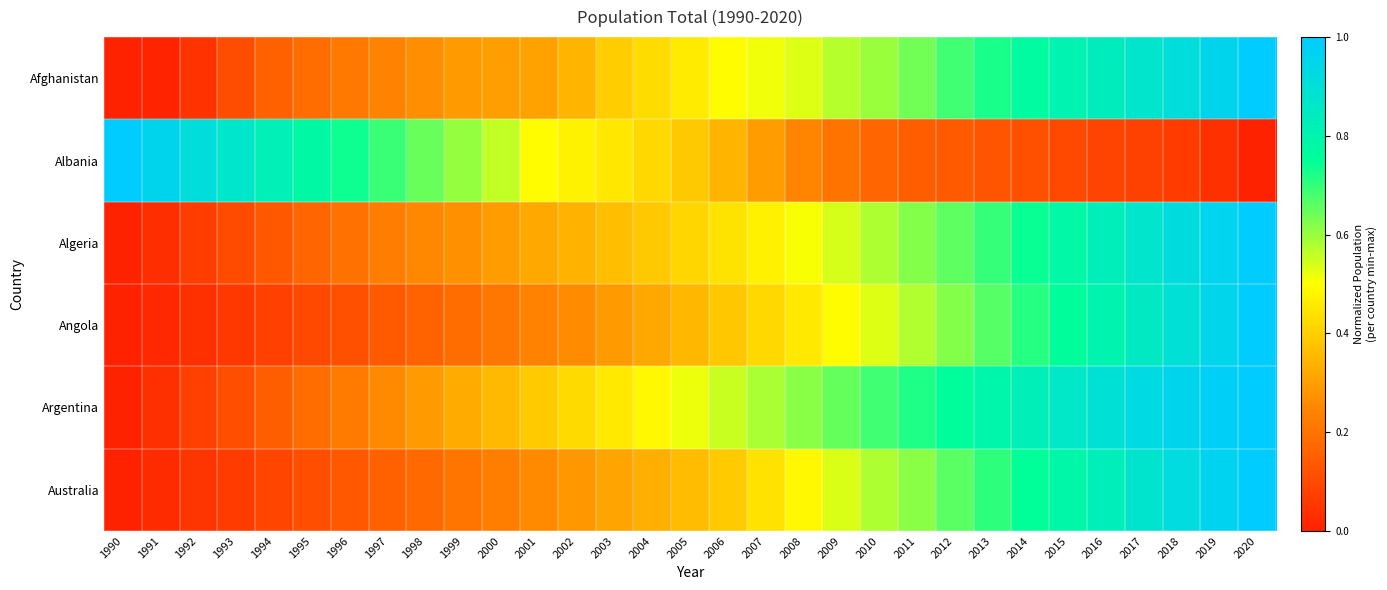

How many data points does each series have?

31